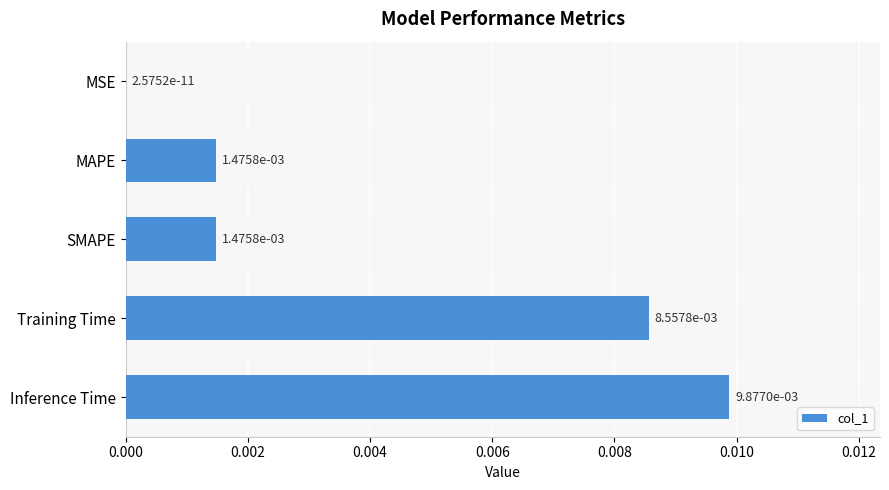

At which category does the chart reach its peak across all series?

Inference Time